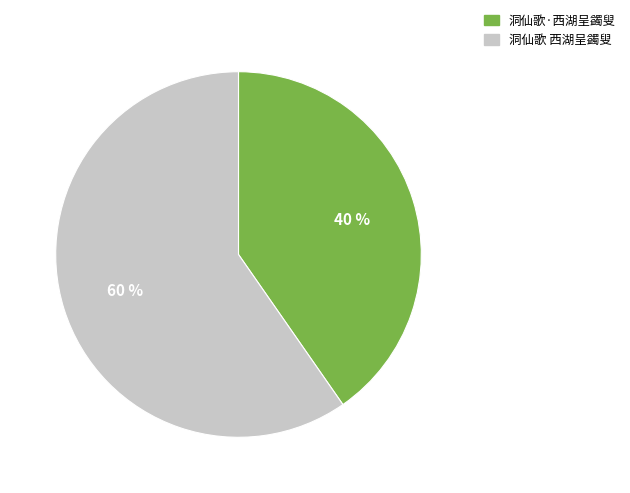

Which category has the biggest portion of the pie?

洞仙歌 西湖呈蠲叟